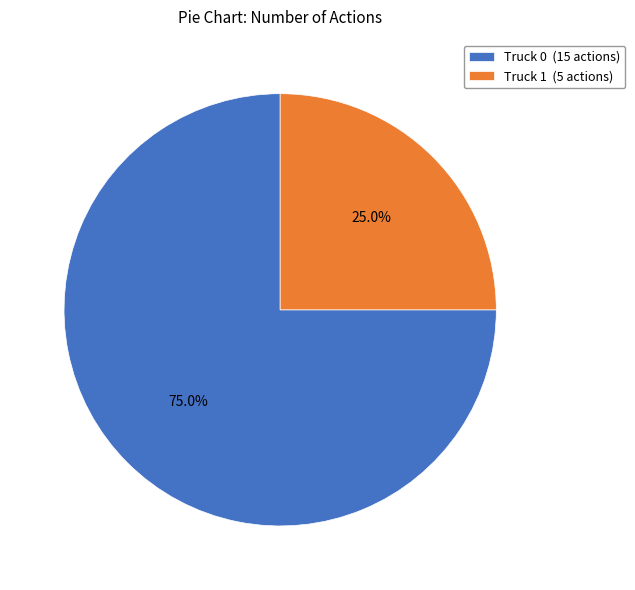

Is it true that Truck 1 is 36% of the pie?

False